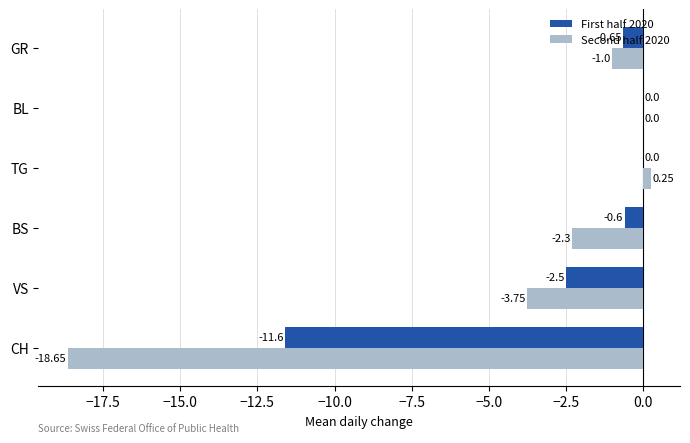

Between TG and GR, which series saw the biggest shift?

Second half 2020